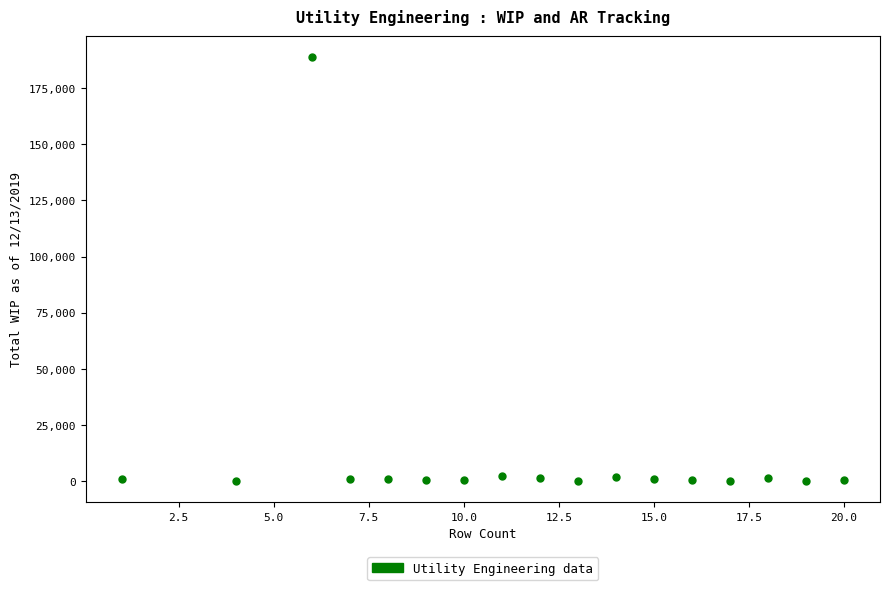

What is the range of Y values (max minus min)?

188686